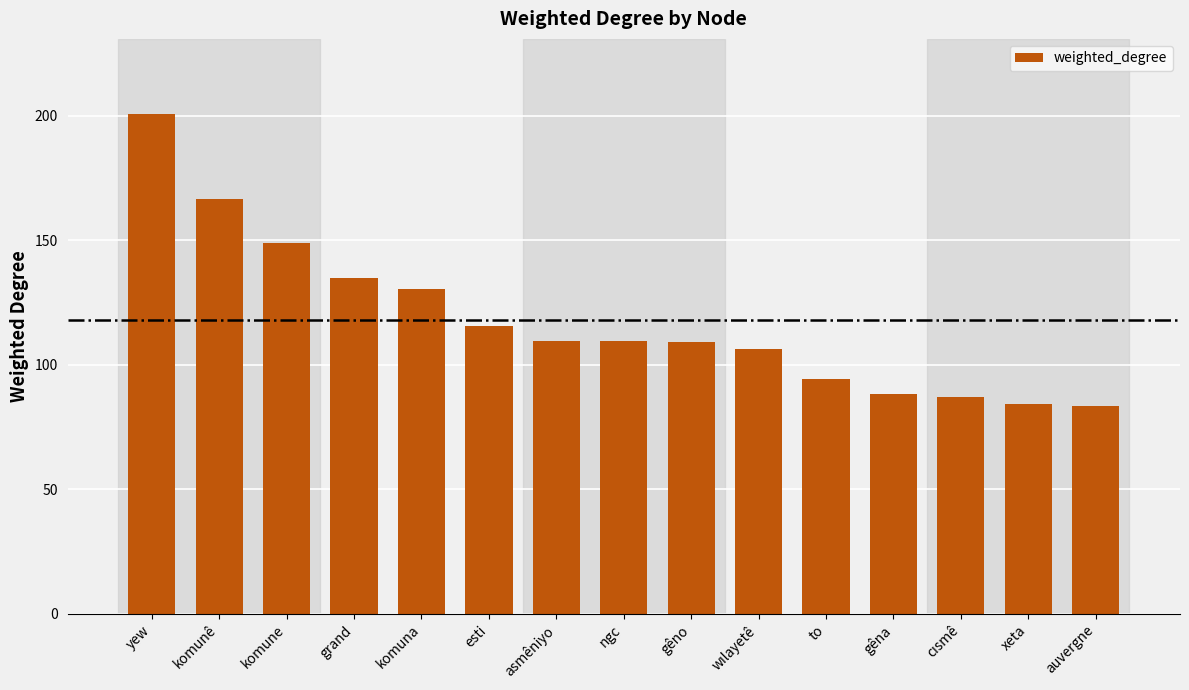

What is the change in value from yew to to?

-106.3